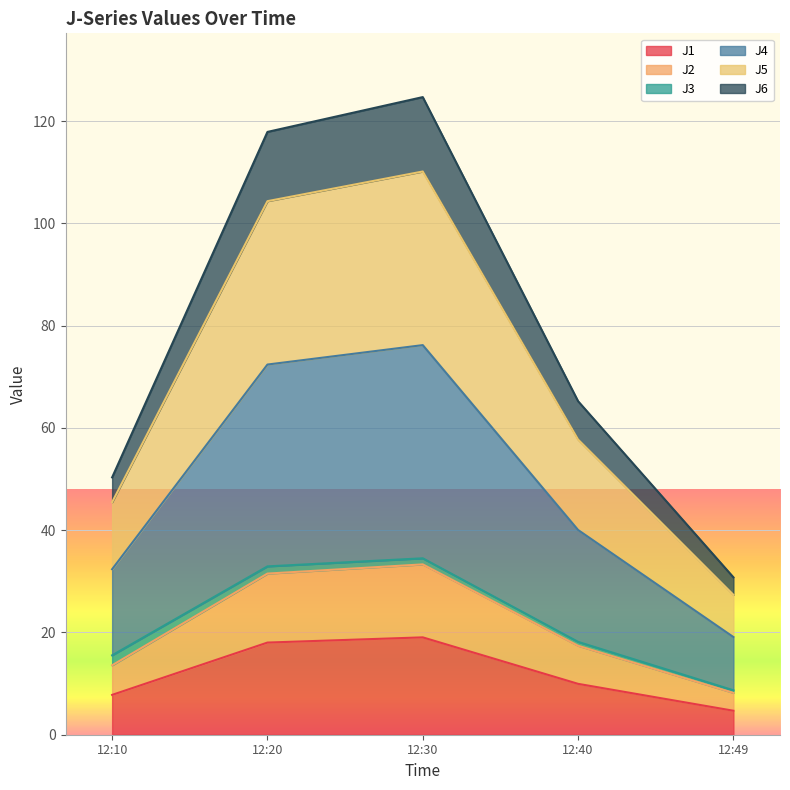

What is the minimum value for J1?

4.7